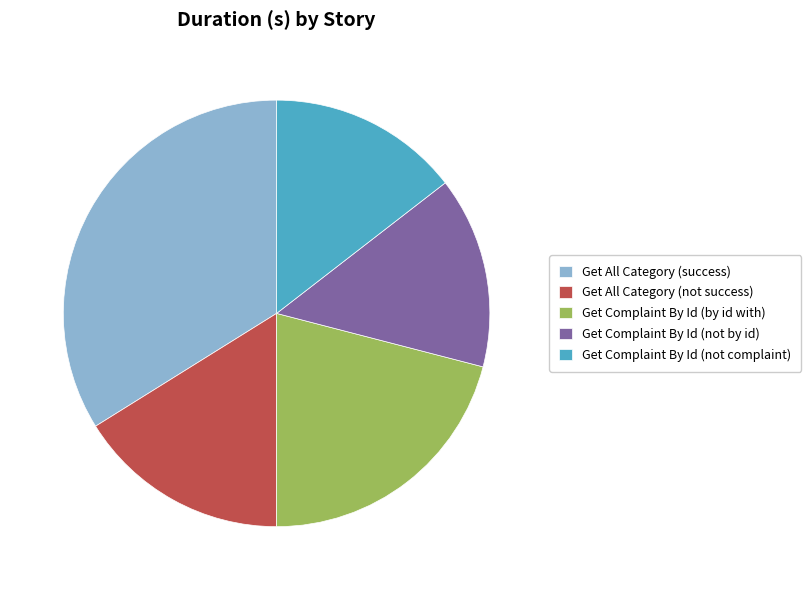

Does any single category account for the majority?

No